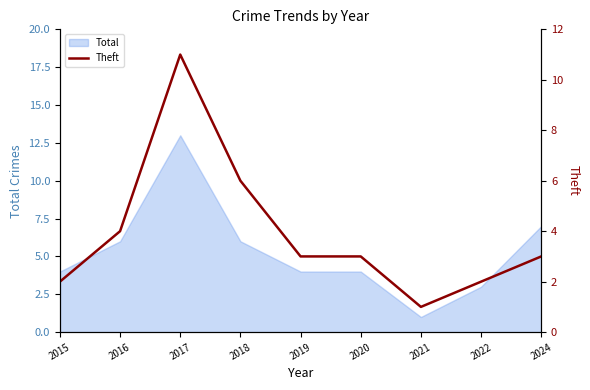

Rank the categories by value from highest to lowest.

2017, 2018, 2016, 2019, 2020, 2024, 2015, 2022, 2021